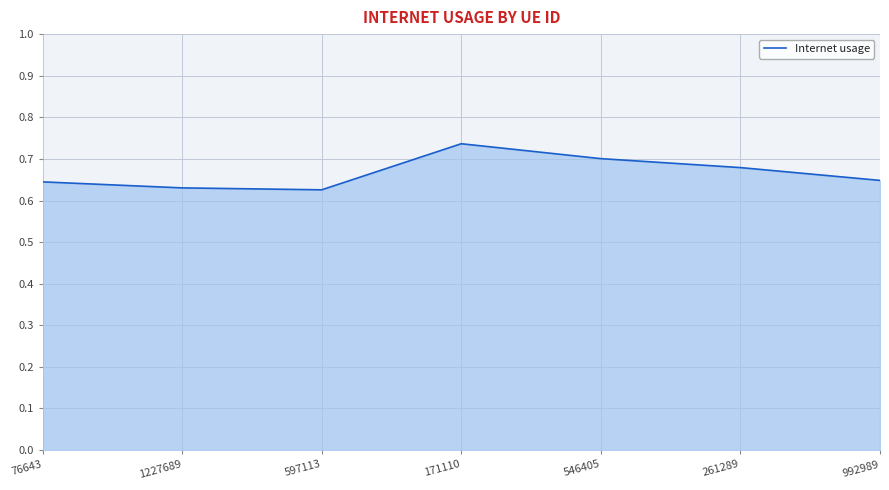

Count the values in the range 0 to 1.

7